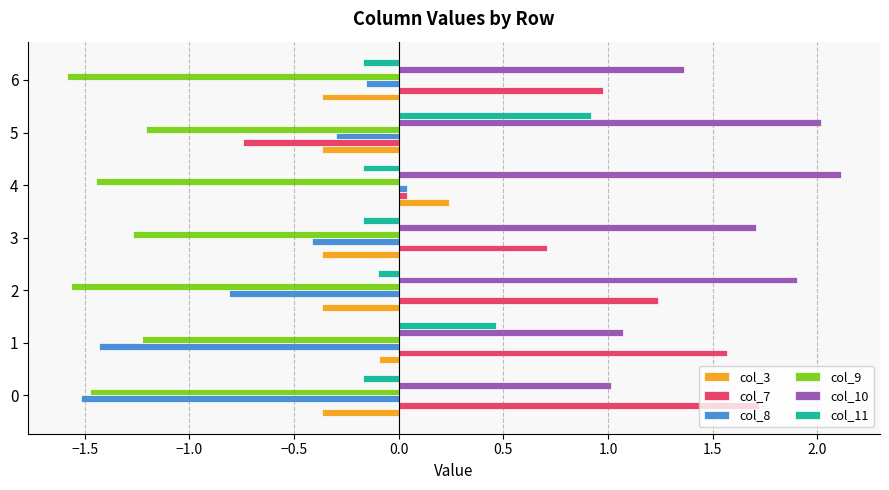

Is the value of col_11 at 3 greater than the value of col_9 at 2?

Yes